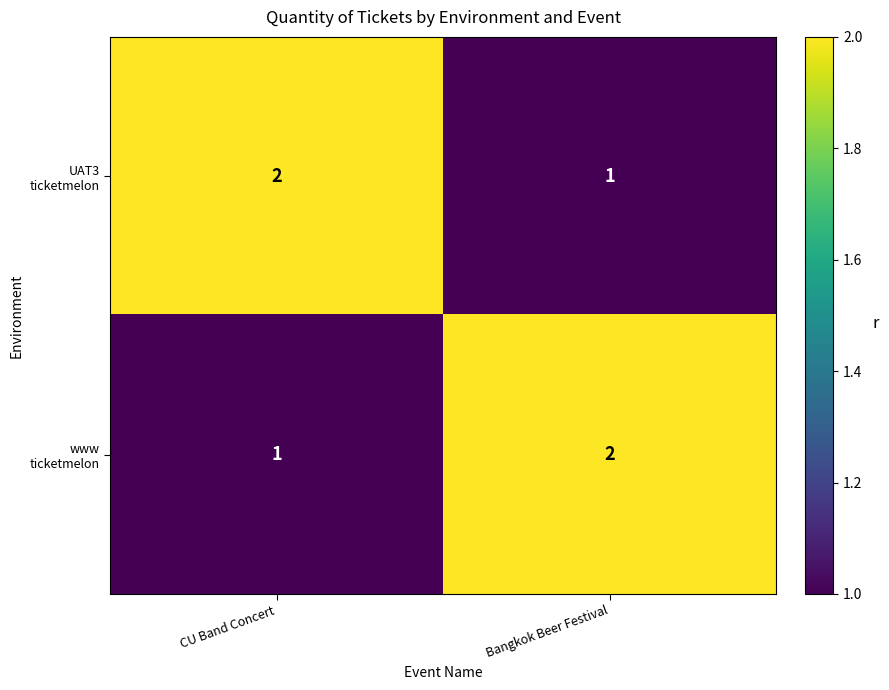

Count the number of categories in the chart.

2